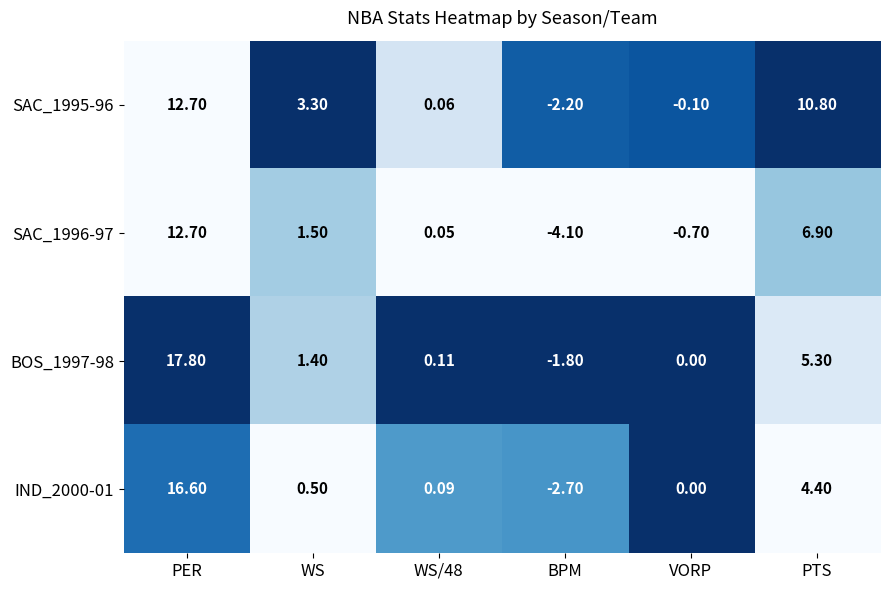

Where is SAC_1995-96 nearest to the value 5?

WS